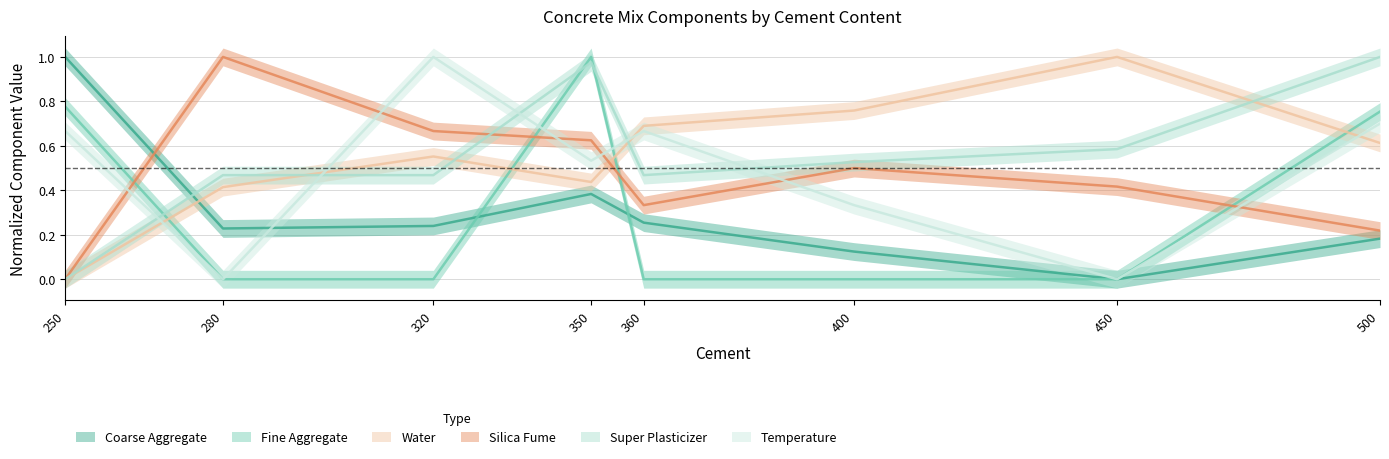

Reading right to left, transcribe all the data shown in this chart.

Coarse Aggregate: 500=0.2	450=0.0	400=0.1	360=0.3	350=0.4	320=0.2	280=0.2	250=1.0
Fine Aggregate: 500=0.8	450=0.0	400=0.0	360=0.0	350=1.0	320=0.0	280=0.0	250=0.8
Water: 500=0.6	450=1.0	400=0.8	360=0.7	350=0.4	320=0.6	280=0.4	250=0.0
Silica Fume: 500=0.2	450=0.4	400=0.5	360=0.3	350=0.6	320=0.7	280=1.0	250=0.0
Super Plasticizer: 500=1.0	450=0.6	400=0.5	360=0.5	350=1.0	320=0.5	280=0.5	250=0.0
Temperature: 500=0.7	450=0.0	400=0.3	360=0.7	350=0.5	320=1.0	280=0.0	250=0.7